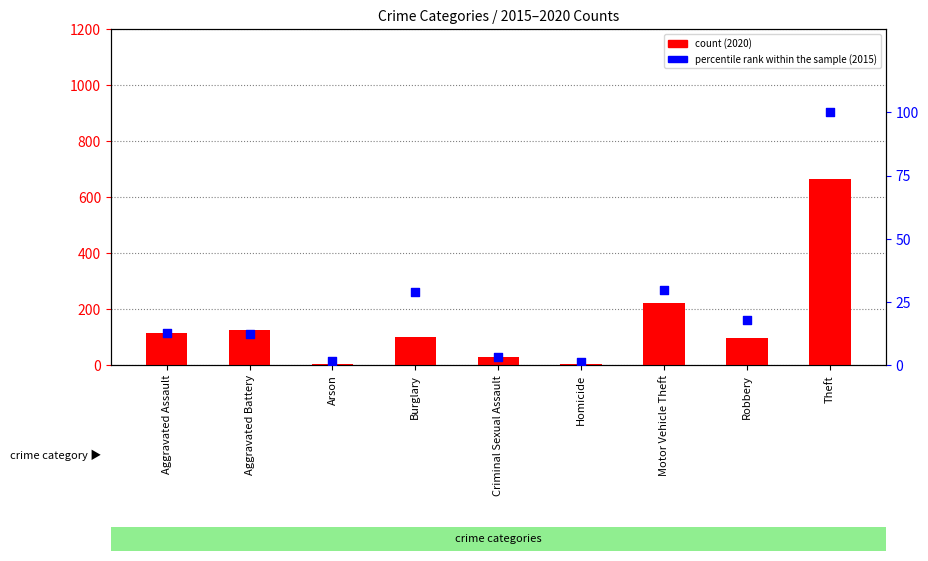

At which category is the sum across all series the highest?

Theft